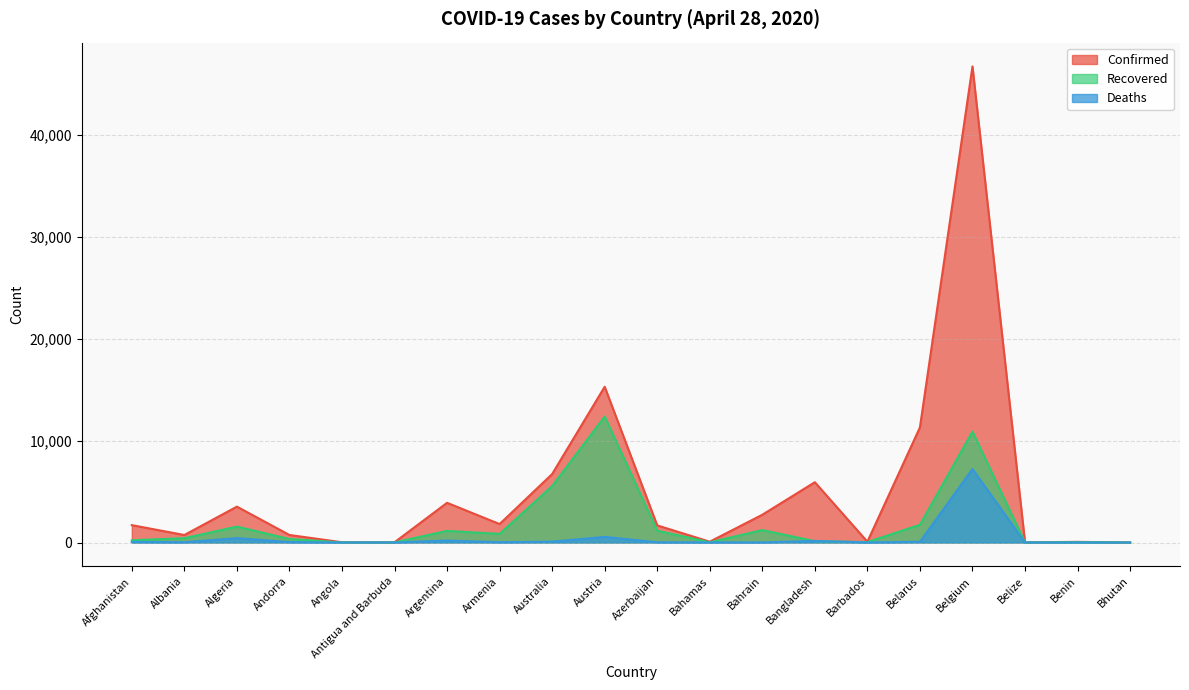

Which series ends up on top after the final intersection of Recovered and Deaths?

Recovered